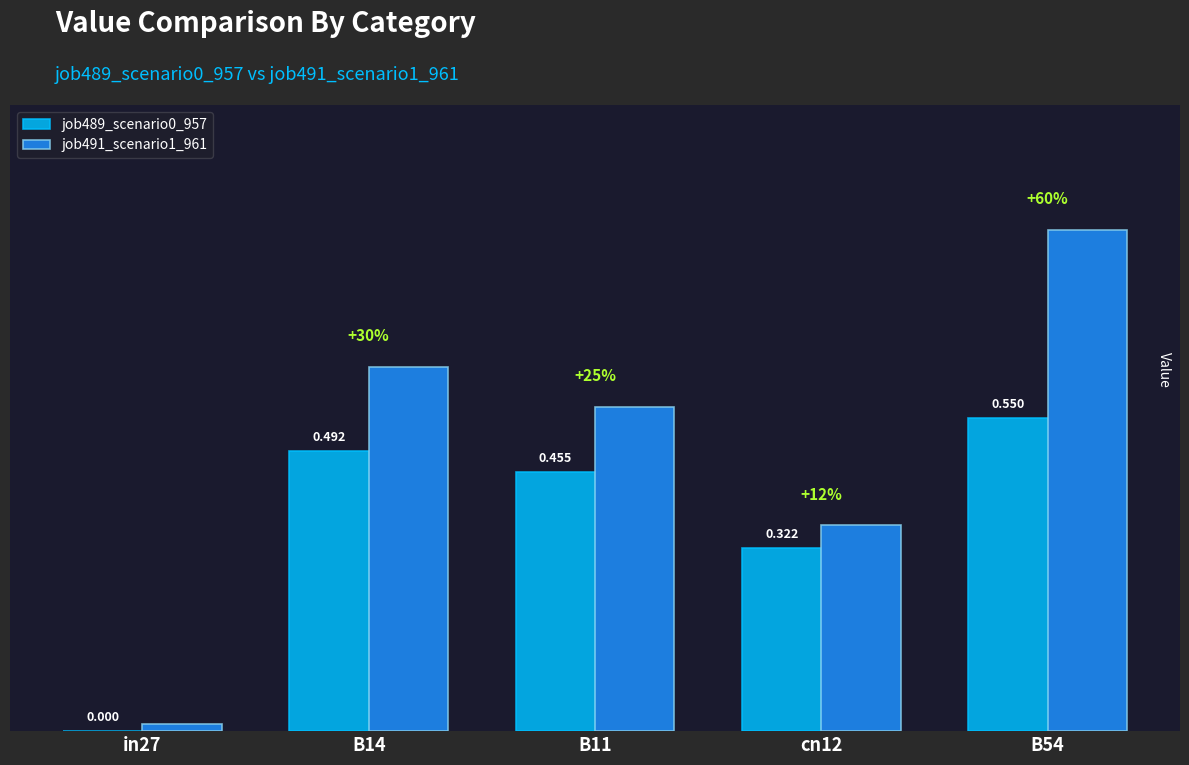

At which category is the sum across all series the highest?

B54